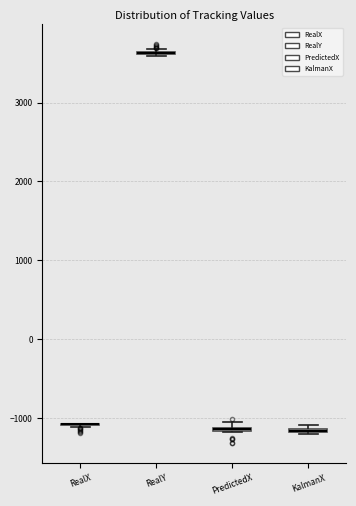

Where is the upper edge of the box for KalmanX on the y-axis? The values are not printed on the chart, so give them approximately, as read against the axis.

-1100